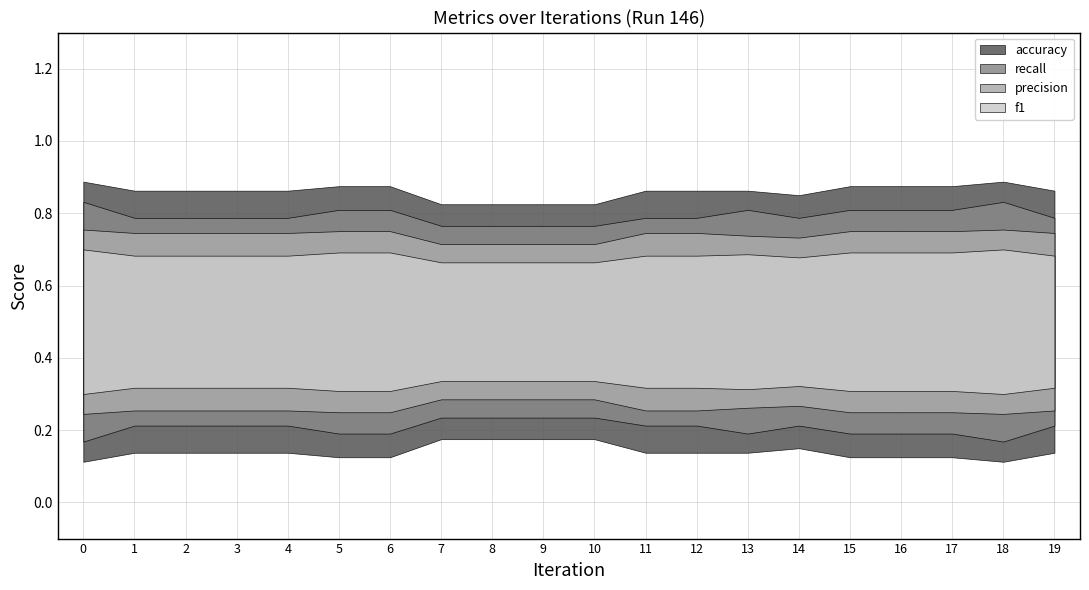

List the labels in order of accuracy value, smallest first.

7, 8, 9, 10, 14, 1, 2, 3, 4, 11, 12, 13, 19, 5, 6, 15, 16, 17, 0, 18